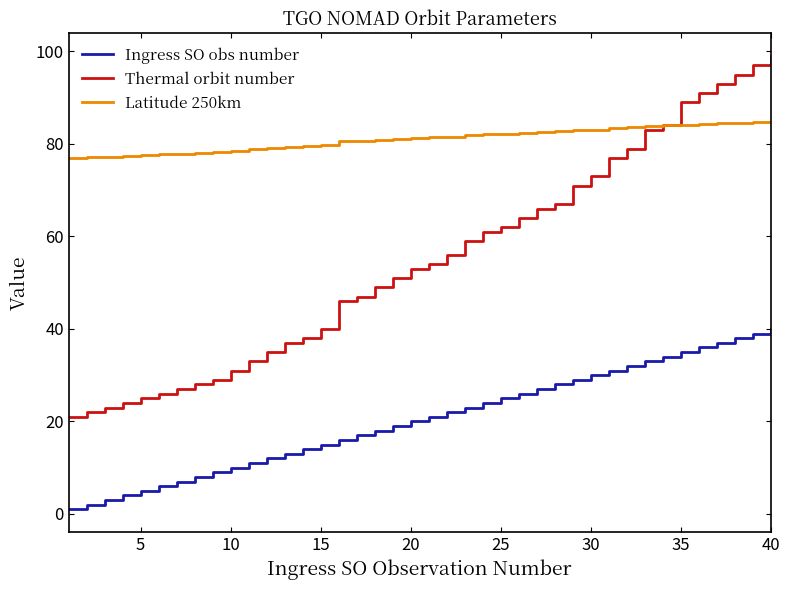

True or false: Thermal orbit number and Ingress SO obs number cross at least once.

False